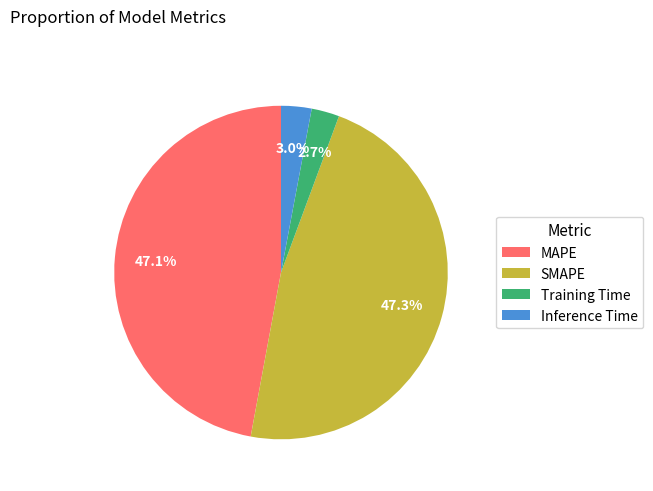

To the nearest percent, what percentage of the pie is SMAPE?

47%